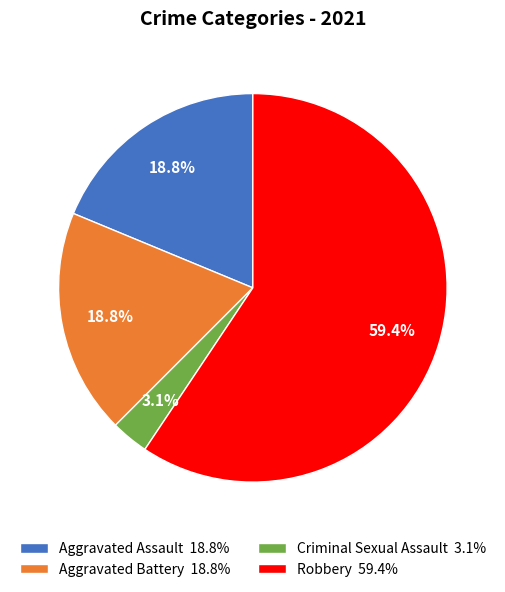

The Robbery slice represents 73% of the pie. True or false?

False